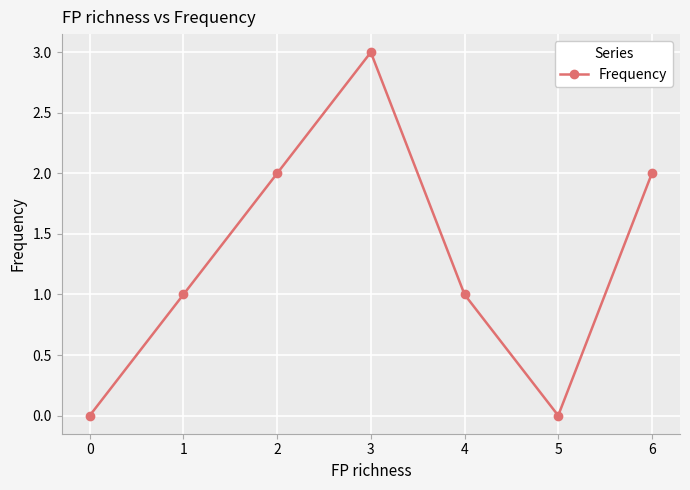

What is the greatest value displayed?

3